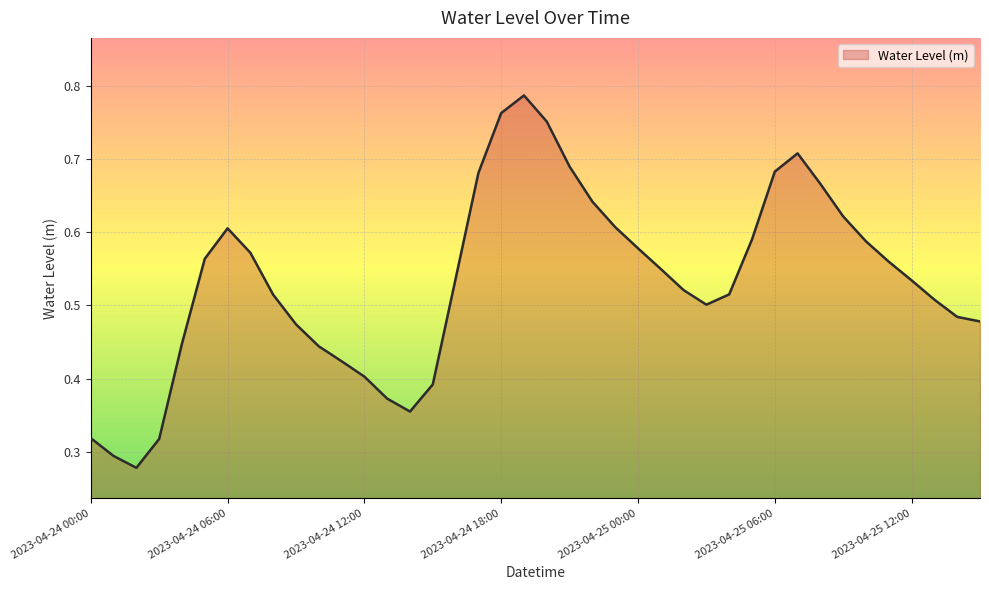

Rank the categories by value from highest to lowest.

2023-04-24 19:00, 2023-04-24 18:00, 2023-04-24 20:00, 2023-04-25 07:00, 2023-04-24 21:00, 2023-04-25 06:00, 2023-04-24 17:00, 2023-04-25 08:00, 2023-04-24 22:00, 2023-04-25 09:00, 2023-04-24 23:00, 2023-04-24 06:00, 2023-04-25 05:00, 2023-04-25 10:00, 2023-04-25 00:00, 2023-04-24 07:00, 2023-04-24 05:00, 2023-04-25 11:00, 2023-04-25 01:00, 2023-04-24 16:00, 2023-04-25 12:00, 2023-04-25 02:00, 2023-04-25 04:00, 2023-04-24 08:00, 2023-04-25 13:00, 2023-04-25 03:00, 2023-04-25 14:00, 2023-04-25 15:00, 2023-04-24 09:00, 2023-04-24 04:00, 2023-04-24 10:00, 2023-04-24 11:00, 2023-04-24 12:00, 2023-04-24 15:00, 2023-04-24 13:00, 2023-04-24 14:00, 2023-04-24 00:00, 2023-04-24 03:00, 2023-04-24 01:00, 2023-04-24 02:00